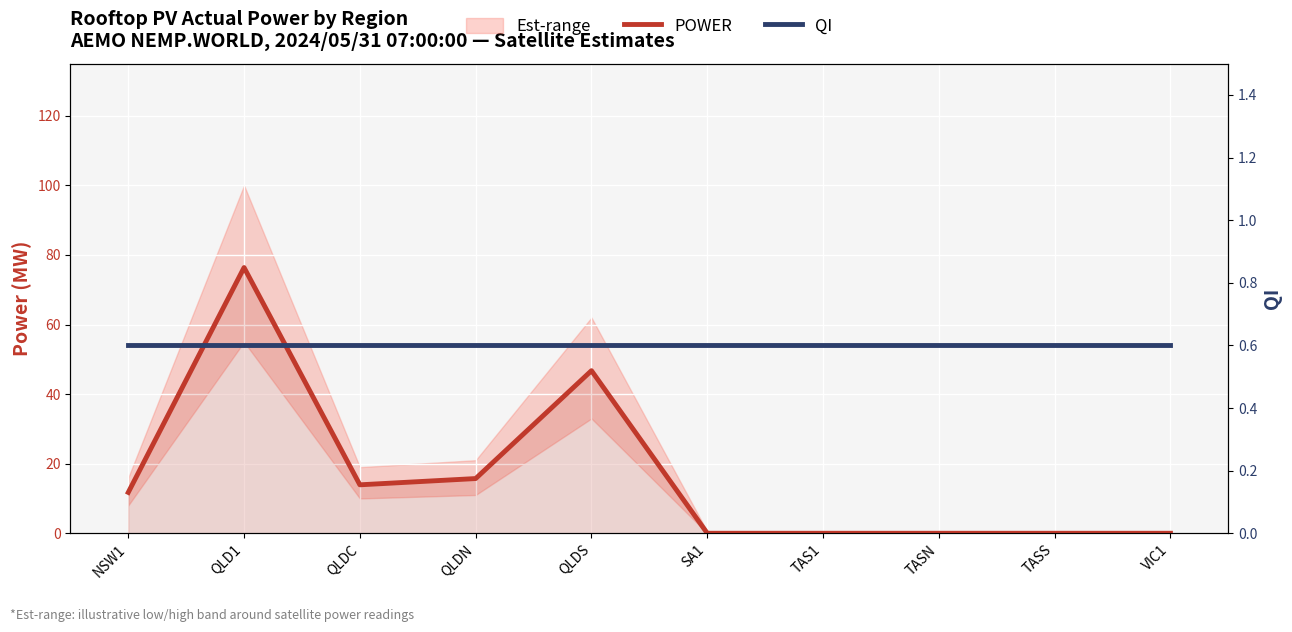

How many values in the POWER series exceed 11?

5